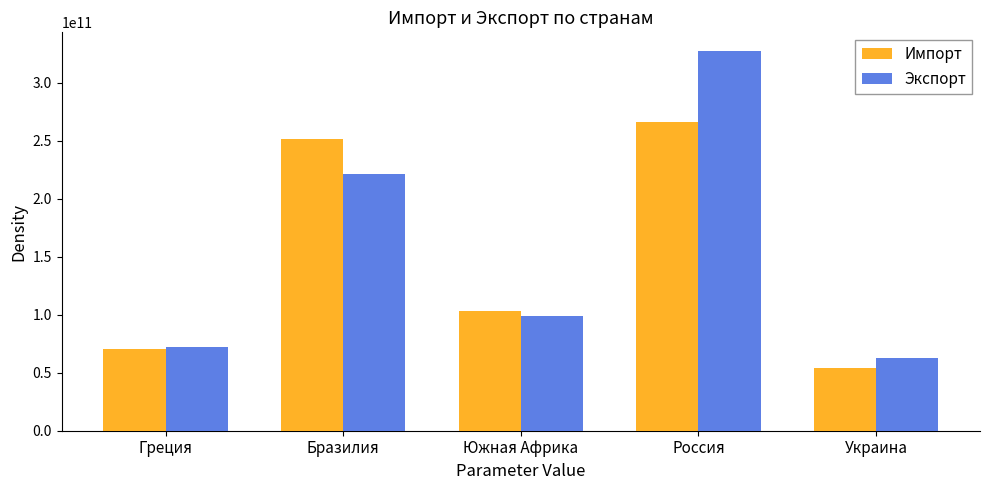

What is the value of the Экспорт bar at the 3rd from the left?

98916580431